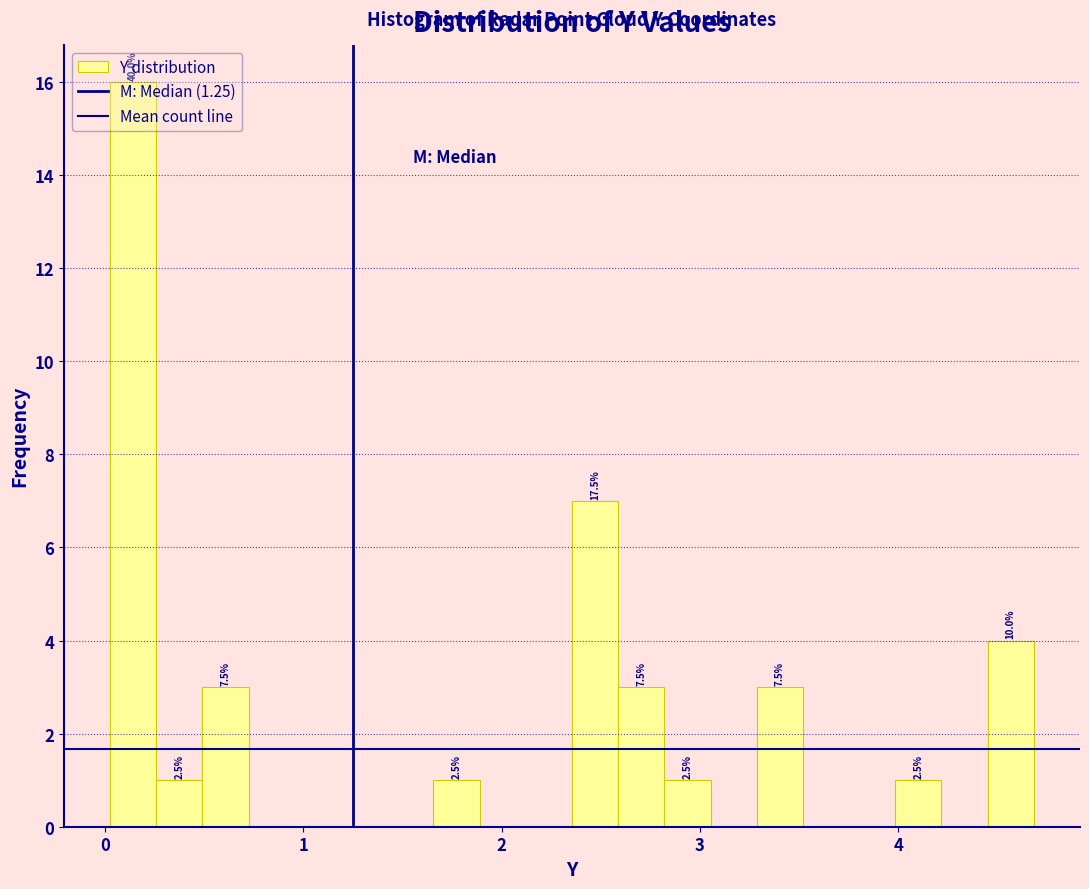

Around what value on the x-axis is the tallest bar? Give the approximate position of its centre, as read against the axis.

0.1